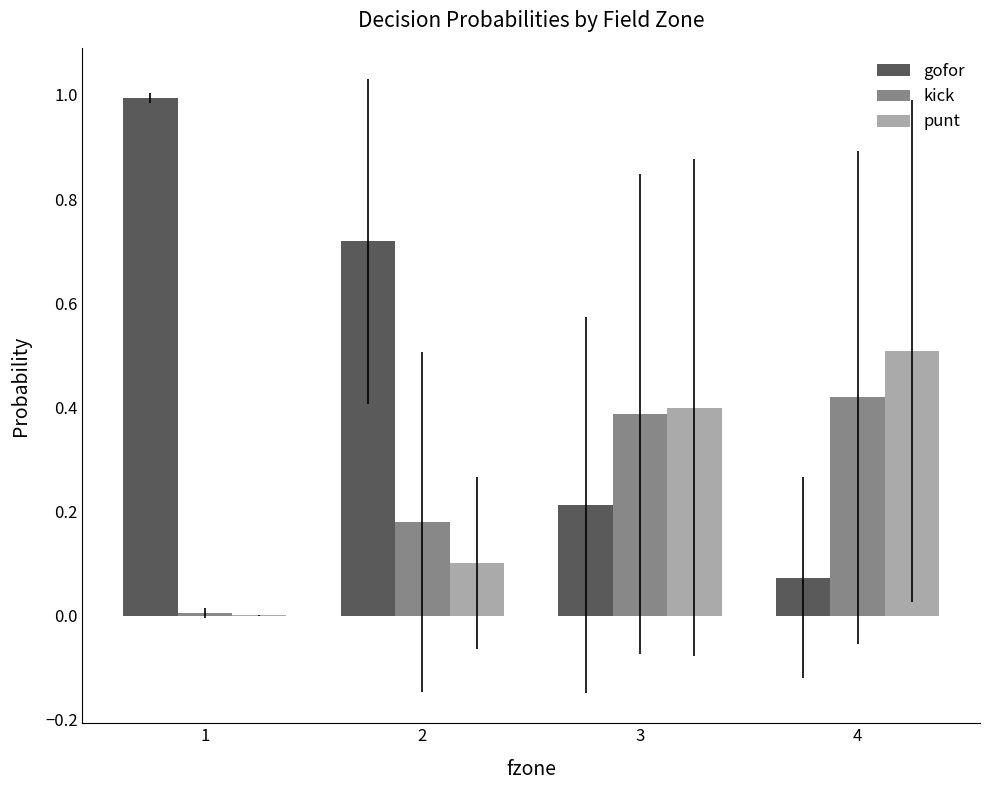

Which category has the highest value in the kick series?

4